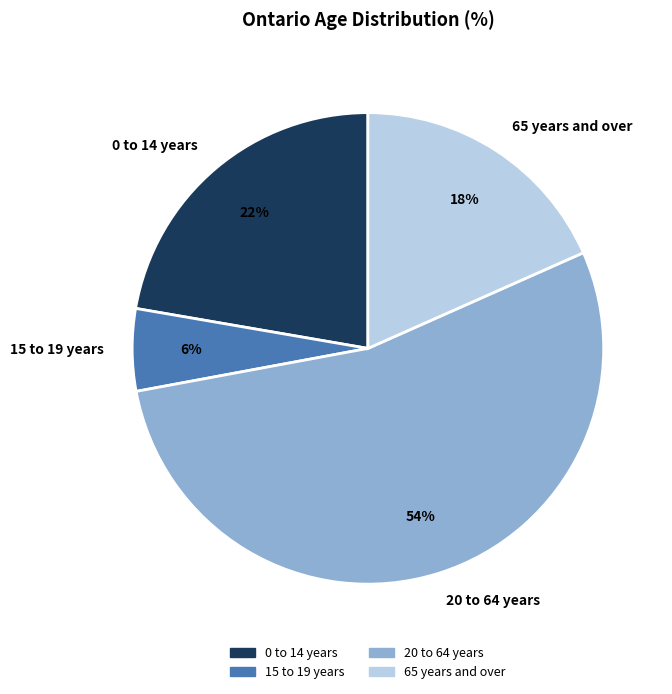

Is the sum of 20 to 64 years and 65 years and over greater than half?

Yes